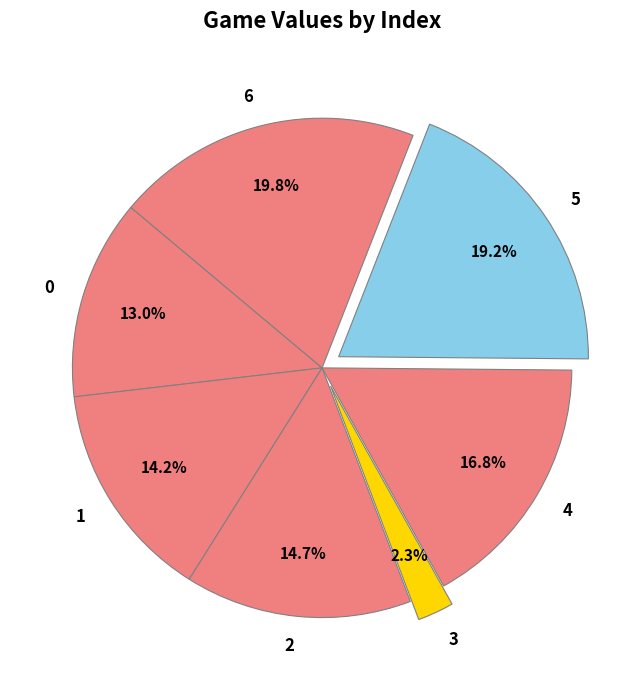

What percentage is the 5 slice, to the nearest percent?

19%